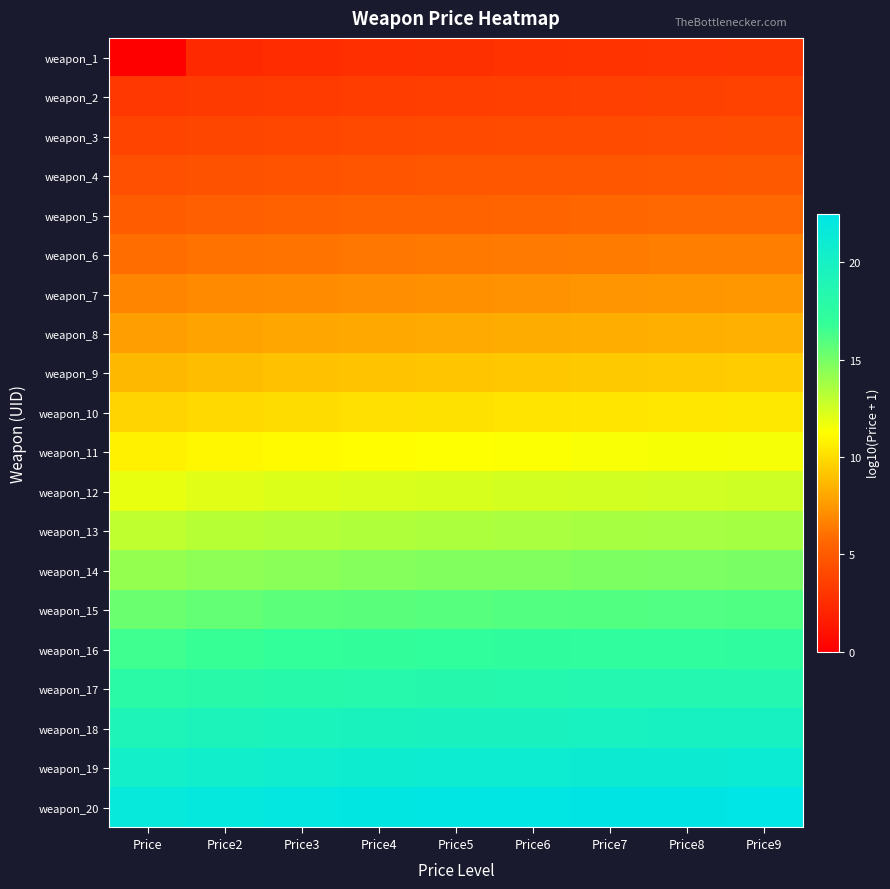

Reading right to left, list all the values displayed in this chart.

weapon_1: Price9=3.0	Price8=2.9	Price7=2.8	Price6=2.8	Price5=2.7	Price4=2.6	Price3=2.5	Price2=2.3	Price=0.0
weapon_2: Price9=3.7	Price8=3.6	Price7=3.6	Price6=3.5	Price5=3.5	Price4=3.4	Price3=3.3	Price2=3.2	Price=3.1
weapon_3: Price9=4.3	Price8=4.2	Price7=4.2	Price6=4.1	Price5=4.1	Price4=4.0	Price3=4.0	Price2=3.9	Price=3.8
weapon_4: Price9=5.0	Price8=4.9	Price7=4.9	Price6=4.8	Price5=4.8	Price4=4.7	Price3=4.6	Price2=4.5	Price=4.4
weapon_5: Price9=5.7	Price8=5.7	Price7=5.6	Price6=5.6	Price5=5.5	Price4=5.5	Price3=5.4	Price2=5.3	Price=5.1
weapon_6: Price9=6.5	Price8=6.5	Price7=6.5	Price6=6.4	Price5=6.3	Price4=6.3	Price3=6.2	Price2=6.1	Price=5.9
weapon_7: Price9=7.4	Price8=7.4	Price7=7.3	Price6=7.3	Price5=7.2	Price4=7.2	Price3=7.1	Price2=7.0	Price=6.8
weapon_8: Price9=8.4	Price8=8.3	Price7=8.3	Price6=8.2	Price5=8.2	Price4=8.1	Price3=8.0	Price2=7.9	Price=7.7
weapon_9: Price9=9.4	Price8=9.3	Price7=9.3	Price6=9.2	Price5=9.2	Price4=9.1	Price3=9.0	Price2=8.9	Price=8.7
weapon_10: Price9=10.4	Price8=10.4	Price7=10.3	Price6=10.3	Price5=10.2	Price4=10.1	Price3=10.0	Price2=9.9	Price=9.7
weapon_11: Price9=11.5	Price8=11.5	Price7=11.4	Price6=11.3	Price5=11.3	Price4=11.2	Price3=11.1	Price2=11.0	Price=10.8
weapon_12: Price9=12.6	Price8=12.6	Price7=12.5	Price6=12.4	Price5=12.4	Price4=12.3	Price3=12.2	Price2=12.1	Price=11.9
weapon_13: Price9=13.8	Price8=13.7	Price7=13.7	Price6=13.6	Price5=13.5	Price4=13.4	Price3=13.3	Price2=13.2	Price=13.0
weapon_14: Price9=14.9	Price8=14.9	Price7=14.8	Price6=14.8	Price5=14.7	Price4=14.6	Price3=14.5	Price2=14.4	Price=14.2
weapon_15: Price9=16.1	Price8=16.1	Price7=16.0	Price6=16.0	Price5=15.9	Price4=15.8	Price3=15.7	Price2=15.6	Price=15.3
weapon_16: Price9=17.4	Price8=17.3	Price7=17.3	Price6=17.2	Price5=17.1	Price4=17.0	Price3=16.9	Price2=16.8	Price=16.6
weapon_17: Price9=18.6	Price8=18.6	Price7=18.5	Price6=18.4	Price5=18.4	Price4=18.3	Price3=18.2	Price2=18.0	Price=17.8
weapon_18: Price9=19.9	Price8=19.8	Price7=19.8	Price6=19.7	Price5=19.6	Price4=19.6	Price3=19.5	Price2=19.3	Price=19.1
weapon_19: Price9=21.2	Price8=21.1	Price7=21.1	Price6=21.0	Price5=20.9	Price4=20.9	Price3=20.8	Price2=20.6	Price=20.4
weapon_20: Price9=22.5	Price8=22.5	Price7=22.4	Price6=22.3	Price5=22.3	Price4=22.2	Price3=22.1	Price2=21.9	Price=21.7